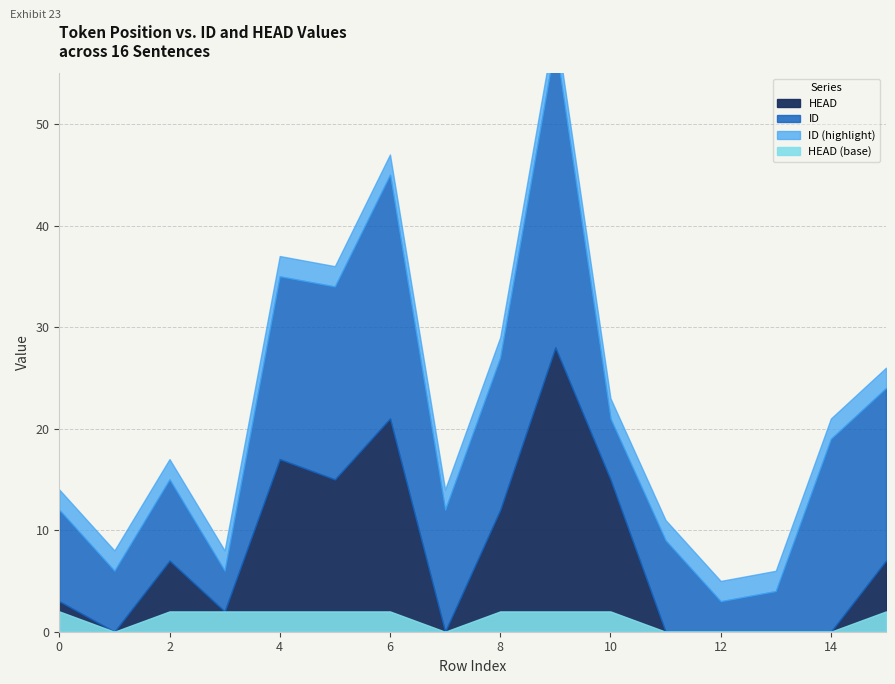

At which category is the sum across all series the highest?

9